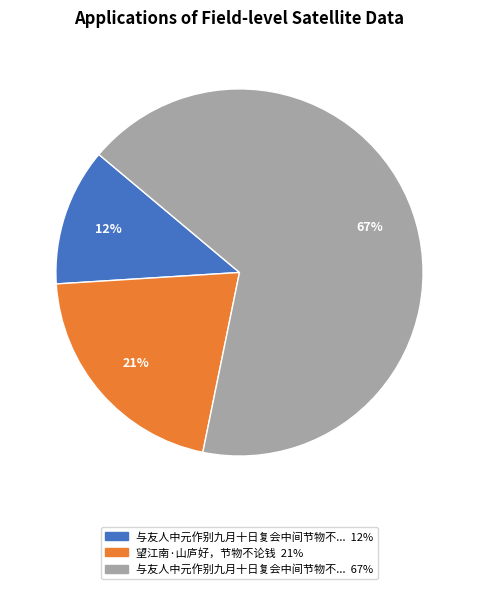

To the nearest percent, what is the difference between the largest and smallest slice percentages?

55%